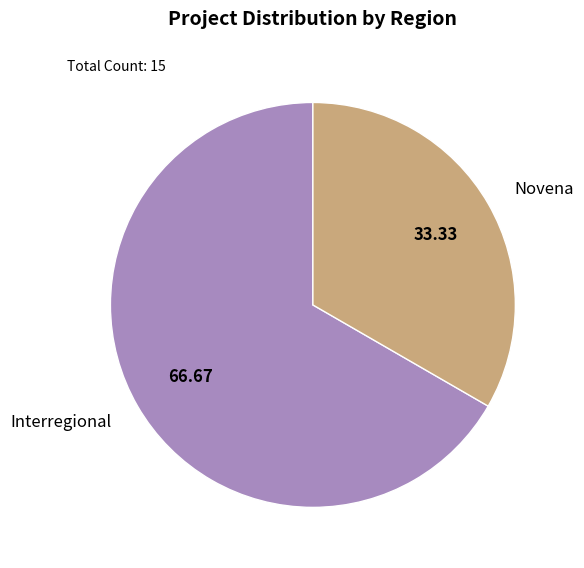

Rank the categories by value from highest to lowest.

Interregional, Novena